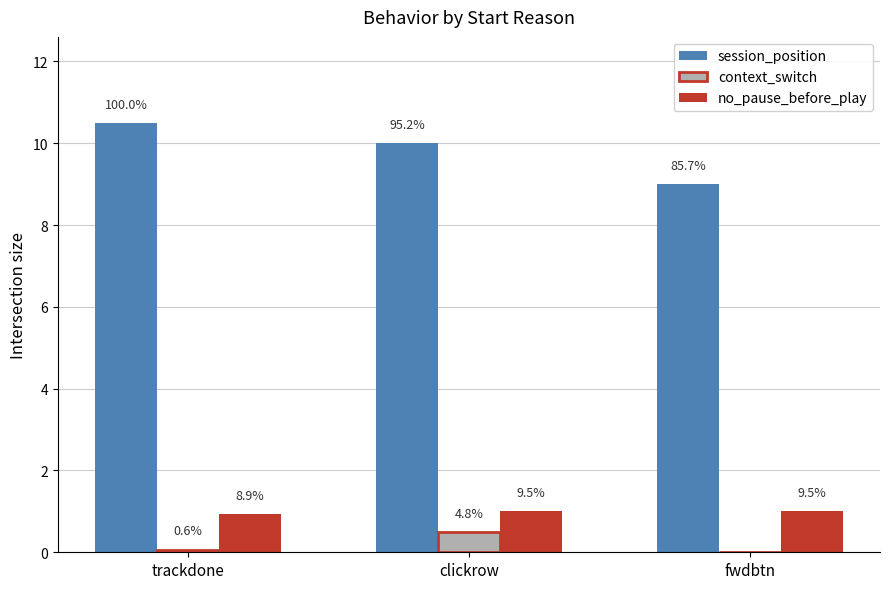

What is the approximate value of session_position at fwdbtn?

9.0